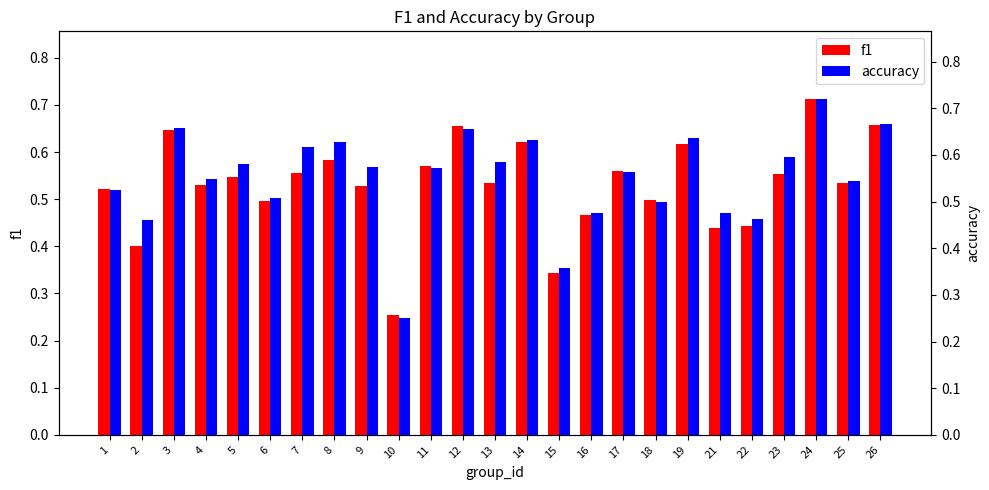

What is the highest value of the accuracy series?

0.7